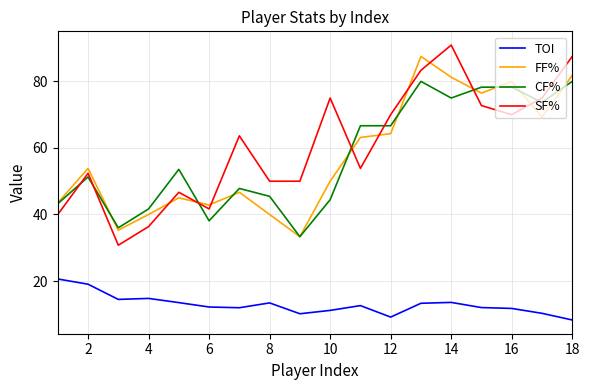

True or false: TOI and SF% cross at least once.

False